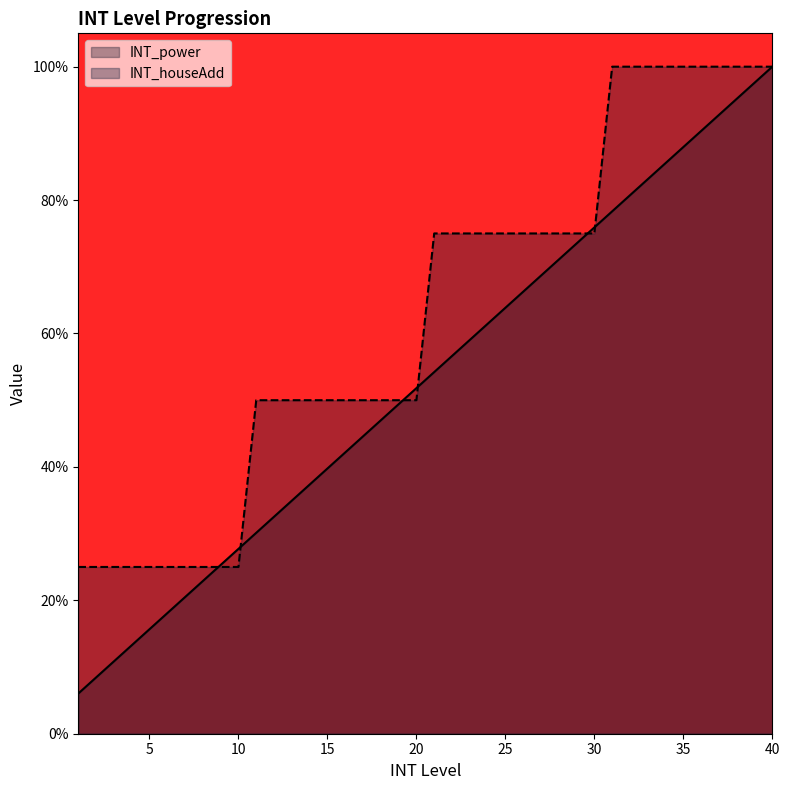

Rank the series by their maximum value, from highest to lowest.

INT_power, INT_houseAdd